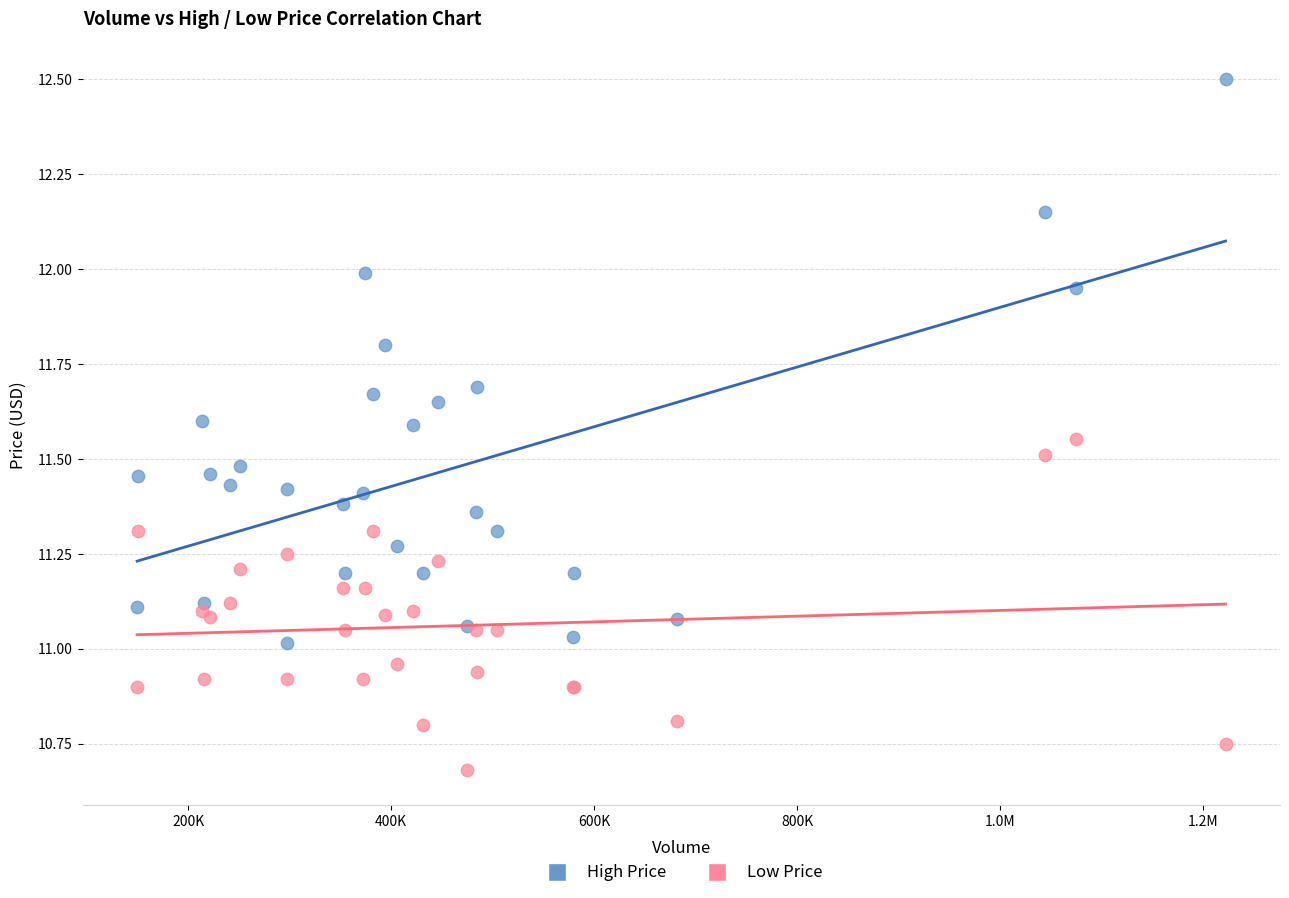

Which series has the largest Y range (max minus min)?

High Price